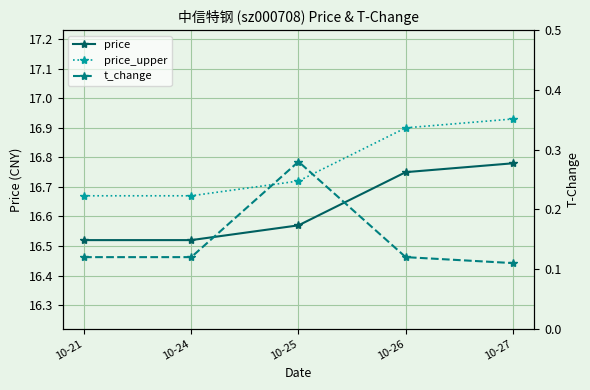

What is the spread (max minus min) of values at 10-24?

16.5